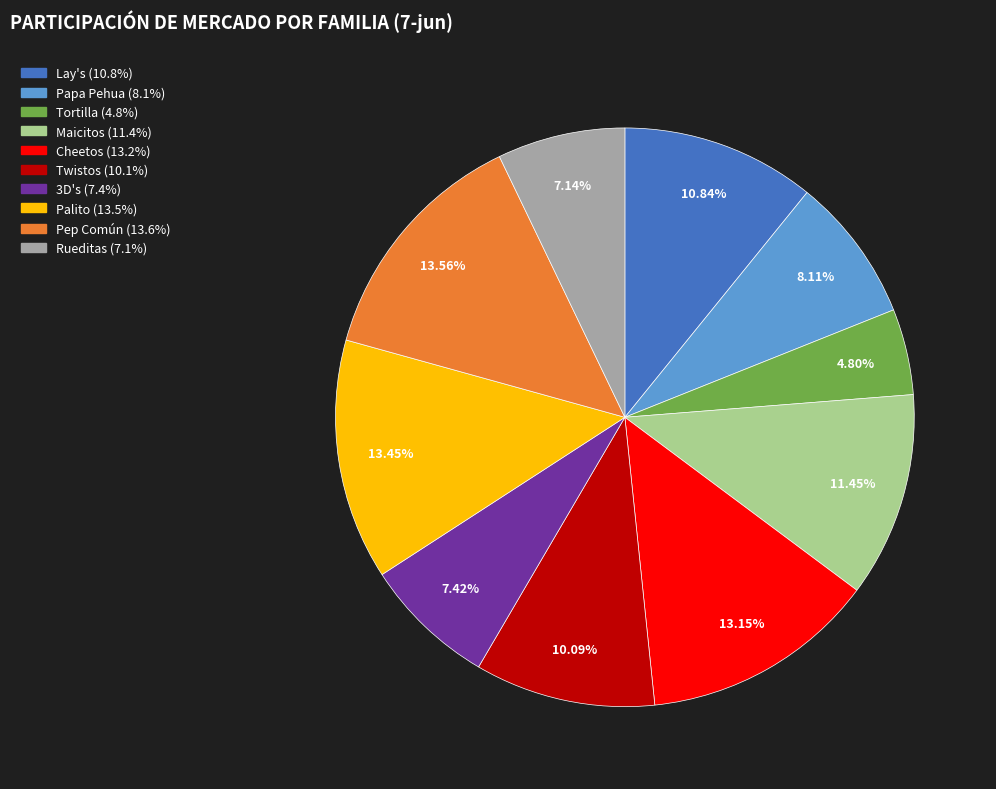

Is there any slice that represents more than half of the pie?

No